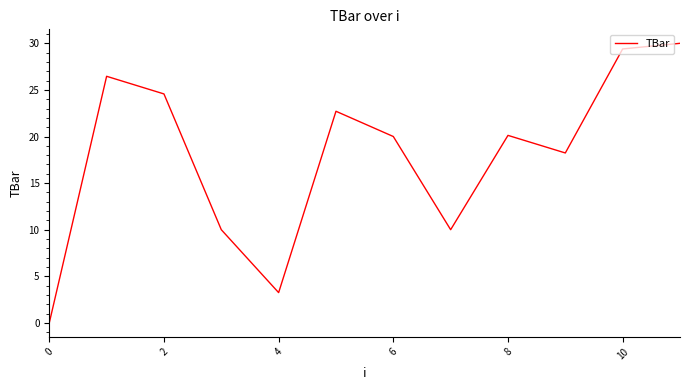

True or false: the data has more than 1 interior local peaks.

True